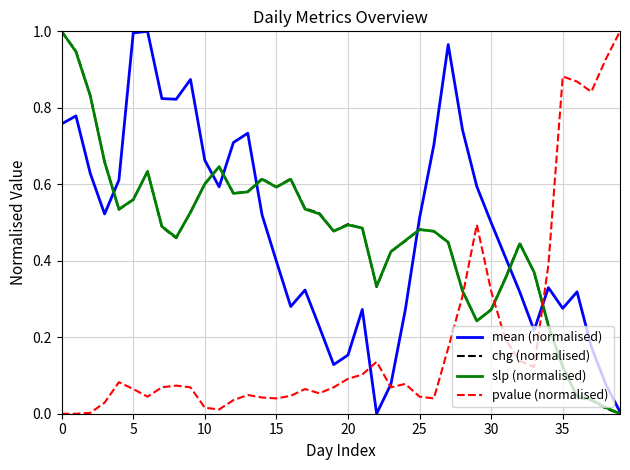

True or false: pvalue (normalised) and chg (normalised) cross at least once.

True